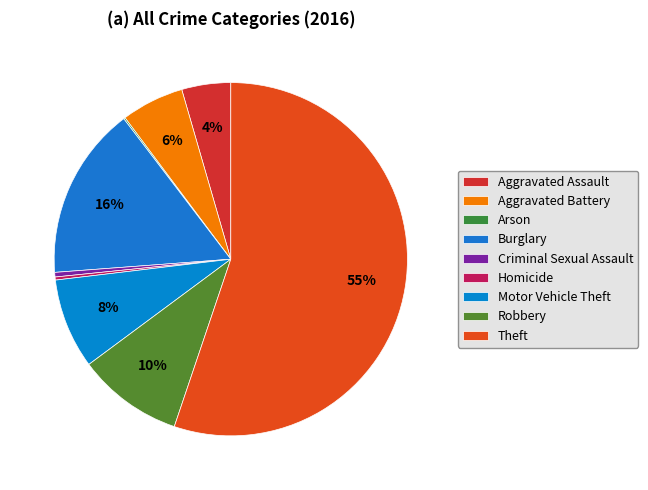

What is the smallest slice in the pie chart?

Arson